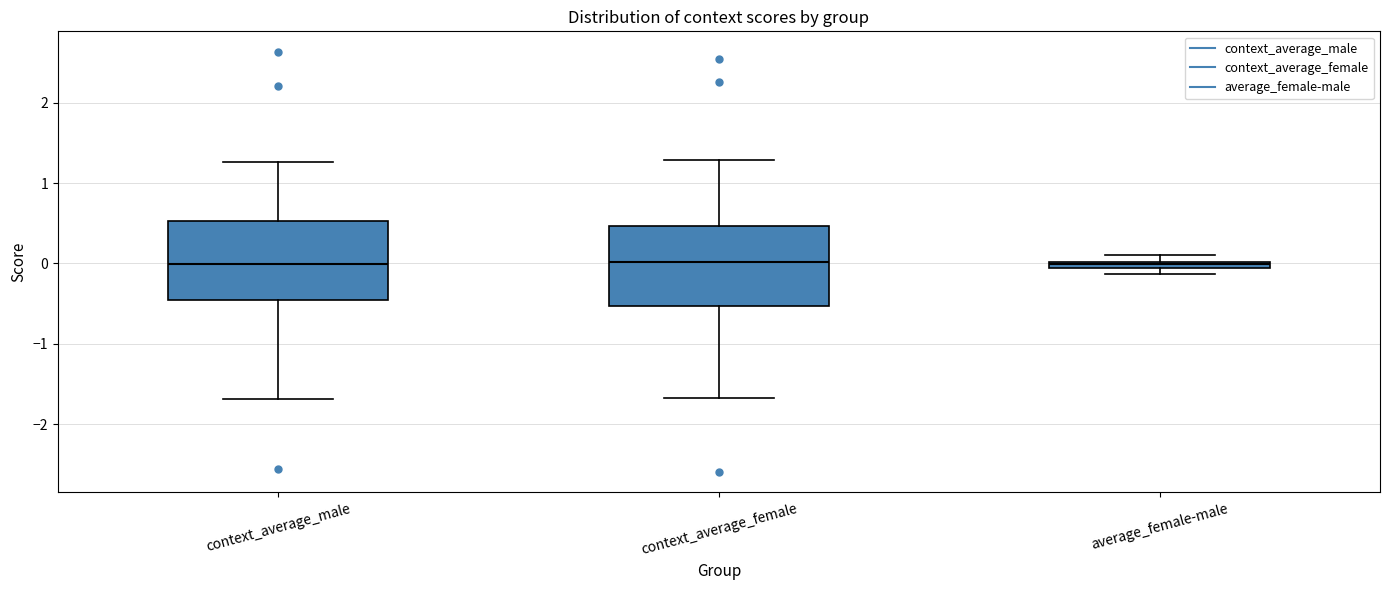

Where does the lower whisker of the box for context_average_female end on the y-axis? The values are not printed on the chart, so give them approximately, as read against the axis.

-1.7